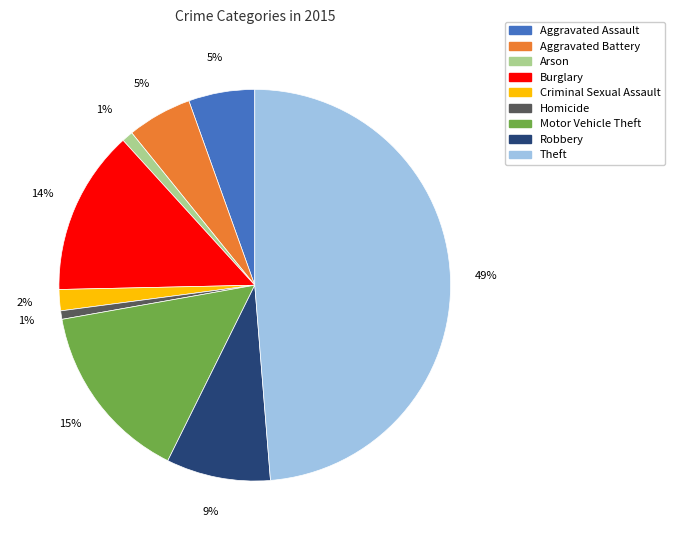

What is the ratio of the value at Aggravated Assault to the value at Burglary?

0.4